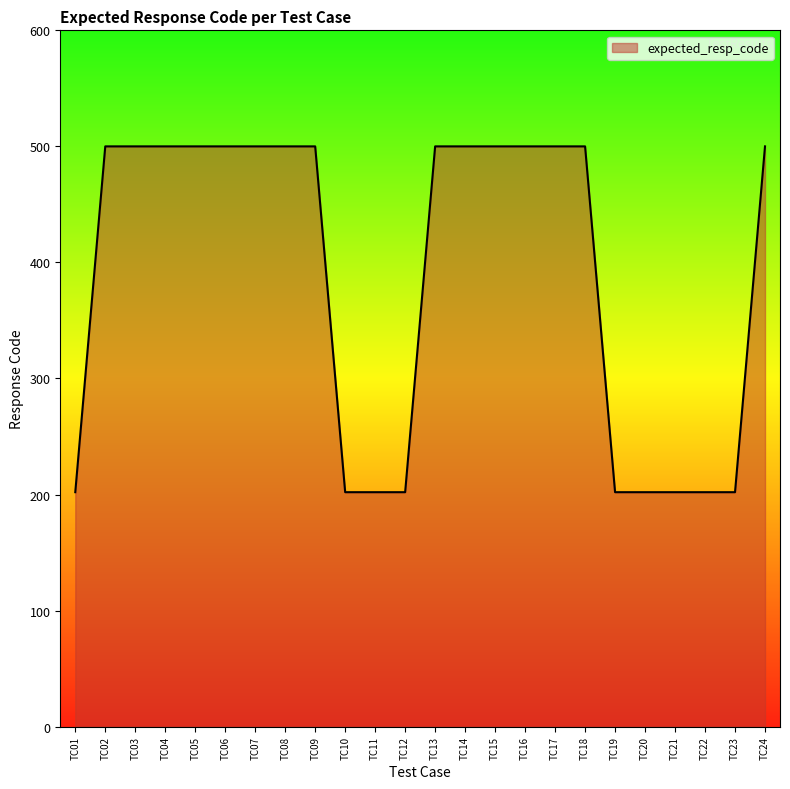

What is the greatest value displayed?

500